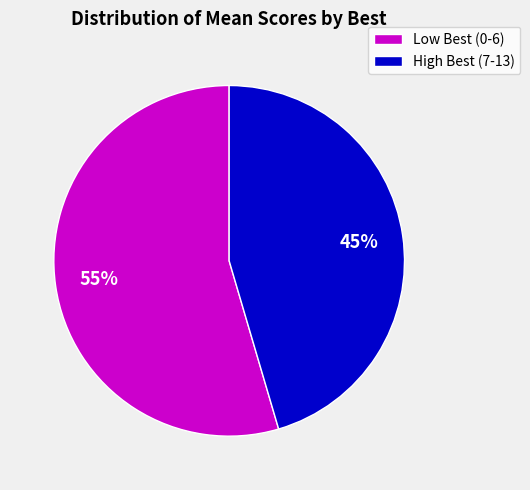

To the nearest percent, what is the average slice percentage?

50%